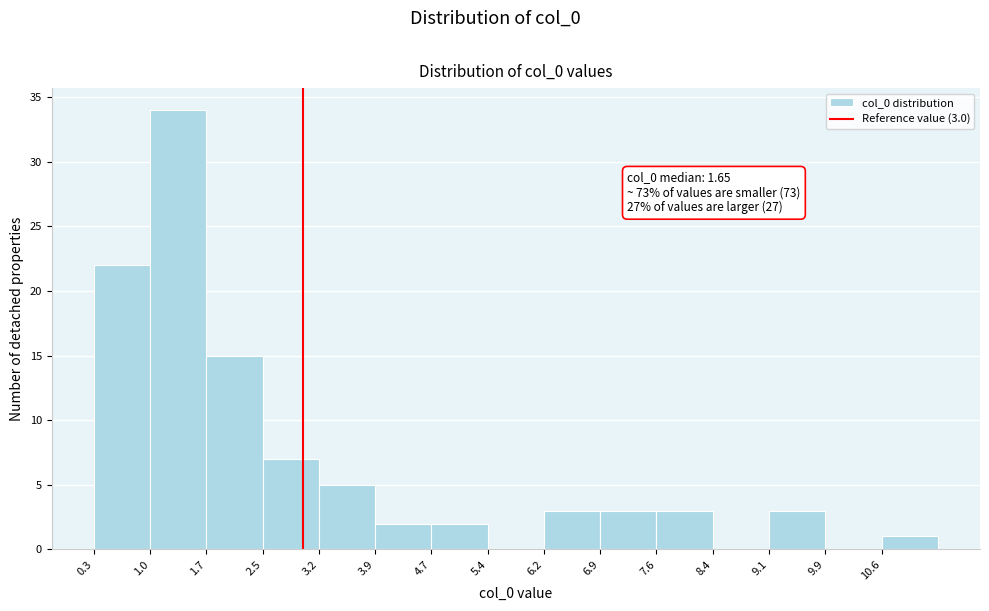

Which range on the x-axis has the tallest bar?

1.0 to 1.7